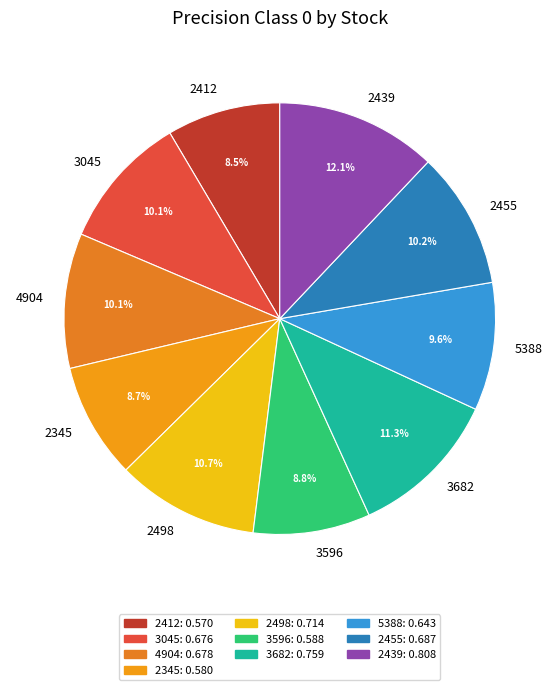

Combined, do 2455 and 3682 account for over 50%?

No